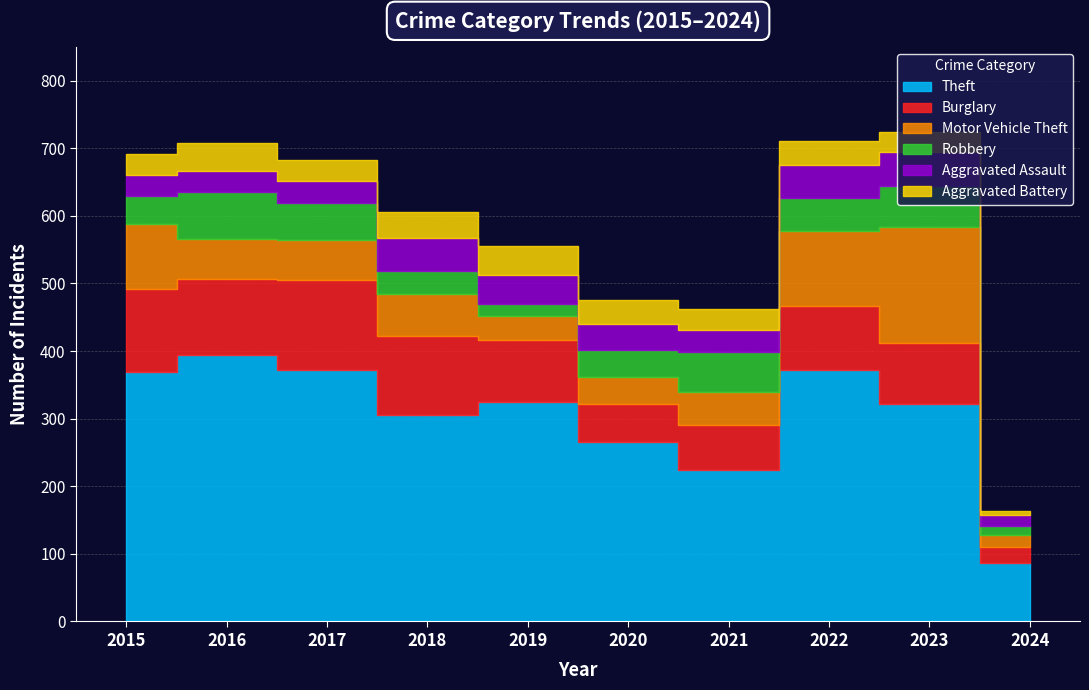

What is the value of the Theft bar at the 8th from the left?

372